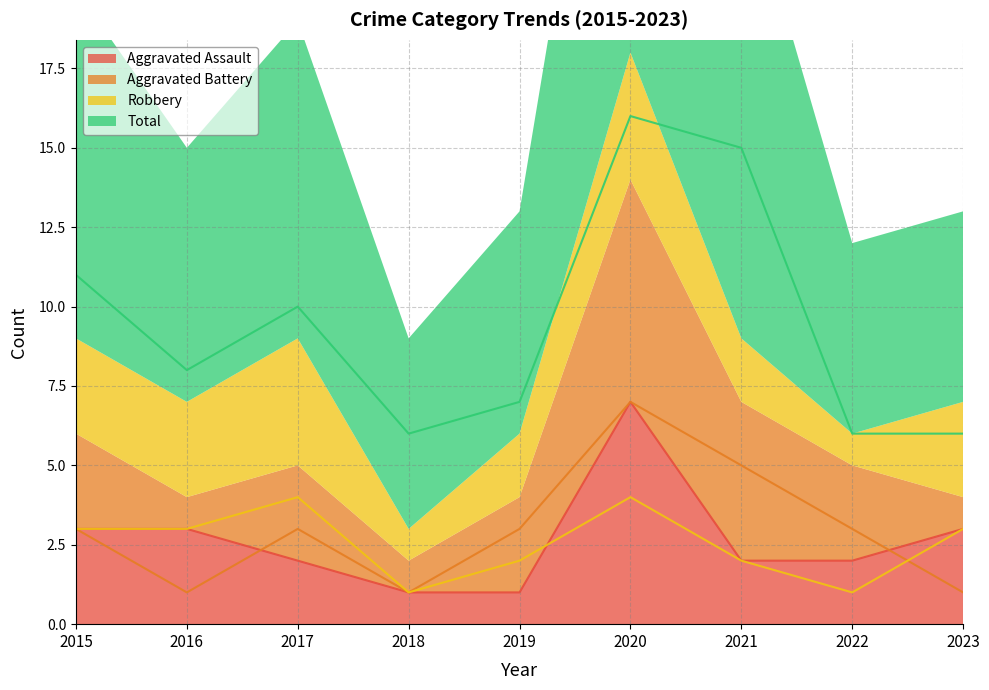

Which series has the widest spread of values?

Total